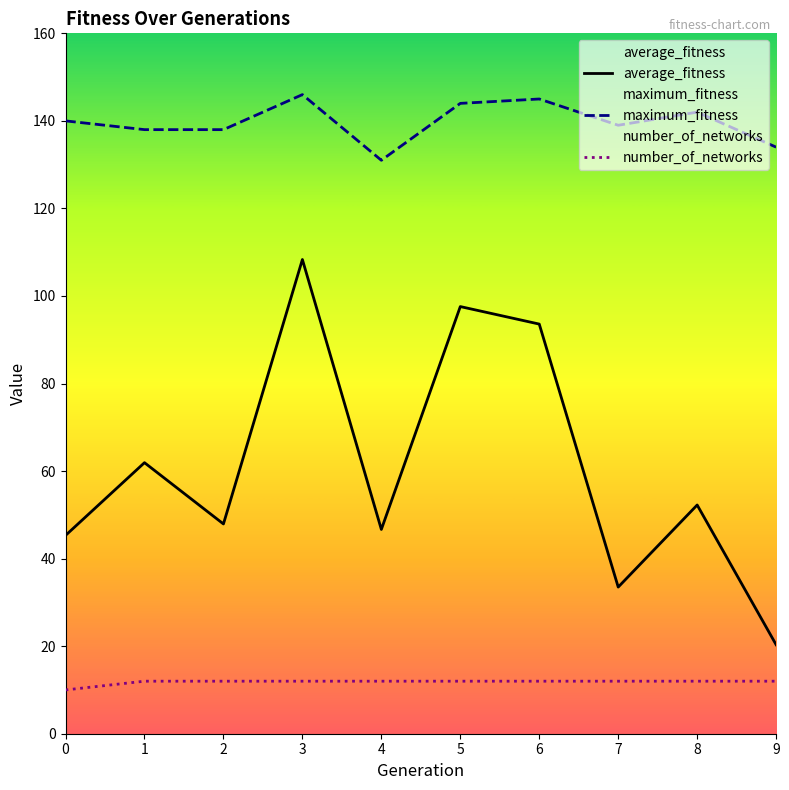

True or false: number_of_networks has more than 0 interior local peaks.

False